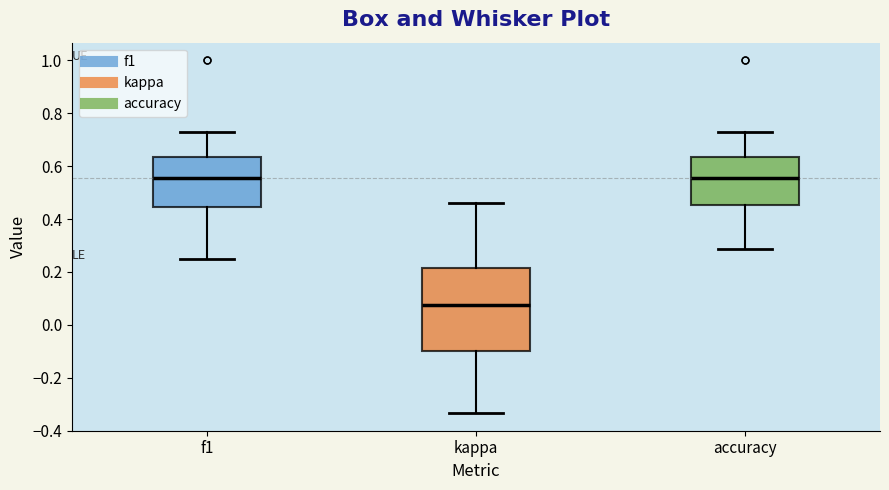

Reading left to right, read every box against the y-axis: the position of its median line, the range the box covers, and the ends of its whiskers. The values are not printed on the chart, so give them approximately, as read against the axis.

f1: median 0.56, box 0.44 to 0.64, whiskers 0.26 to 0.72
kappa: median 0.08, box -0.10 to 0.22, whiskers -0.34 to 0.46
accuracy: median 0.56, box 0.46 to 0.64, whiskers 0.28 to 0.72